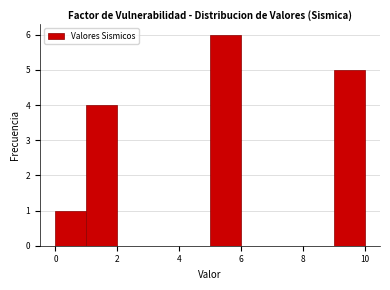

What is the height of the bar covering 1 to 2 on the x-axis? The values are not printed on the chart, so give them approximately, as read against the axis.

4